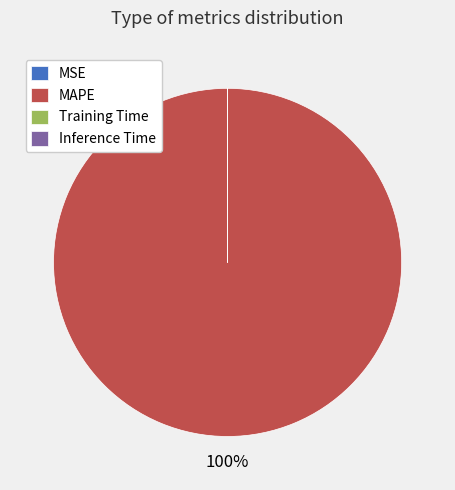

What is the largest slice in the pie chart?

MAPE